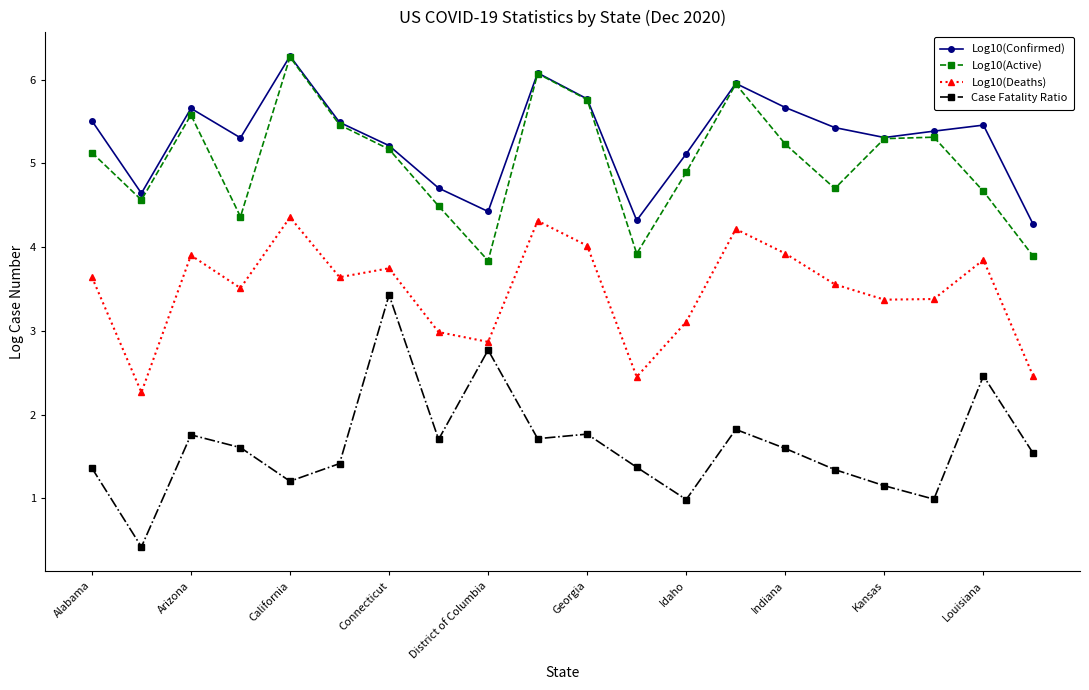

Which series has the largest range (max minus min)?

Case Fatality Ratio